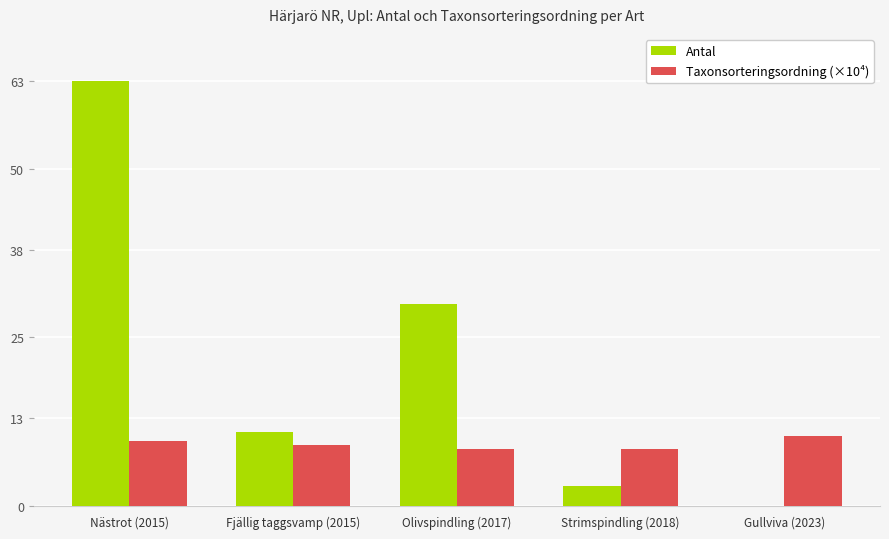

What are all the series names shown in the legend?

Antal, Taxonsorteringsordning (×10⁴)